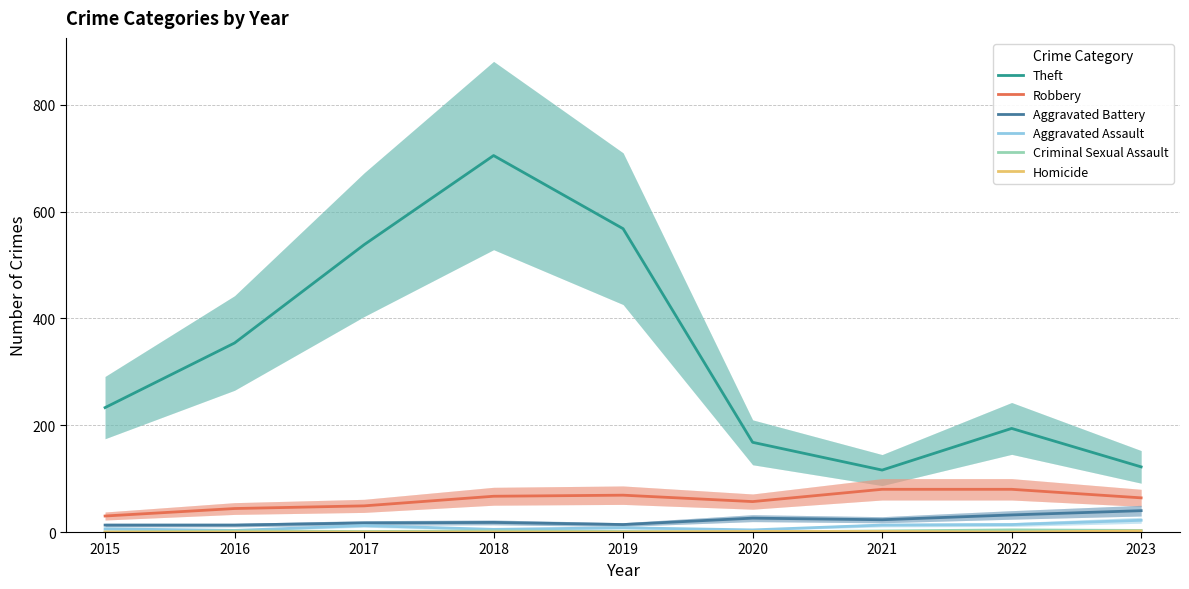

True or false: Aggravated Assault and Theft intersect in this chart.

False